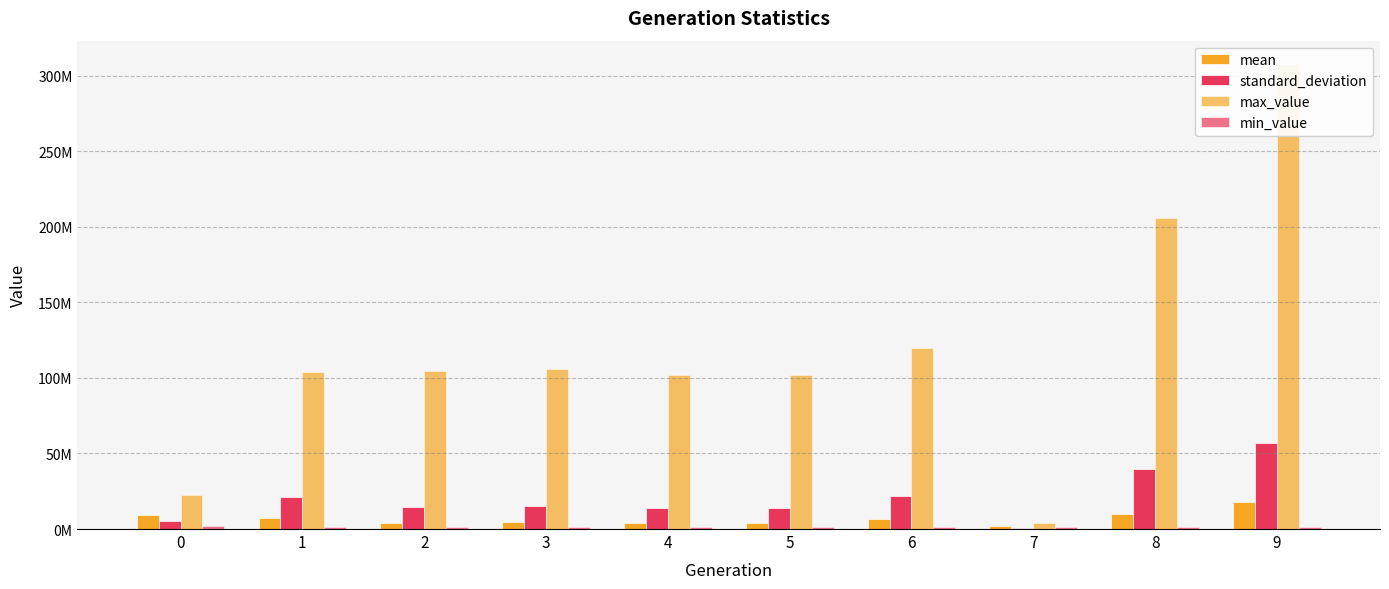

Which series has the largest total across all categories?

max_value